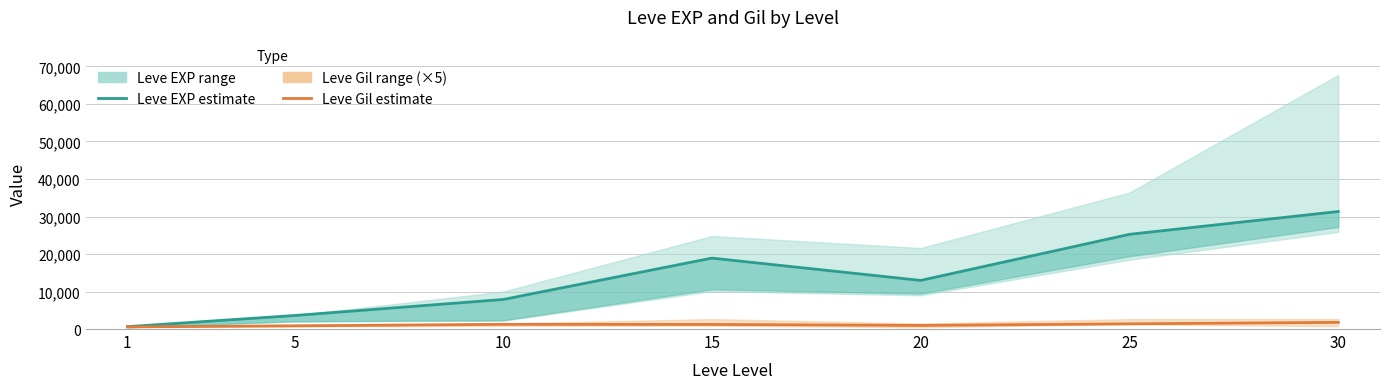

Reading left to right, transcribe all the data shown in this chart.

Leve EXP estimate: 630	3600	7880	18910	12960	25250	31330
Leve Gil estimate: 565	850	1250	1225	960	1385	1775